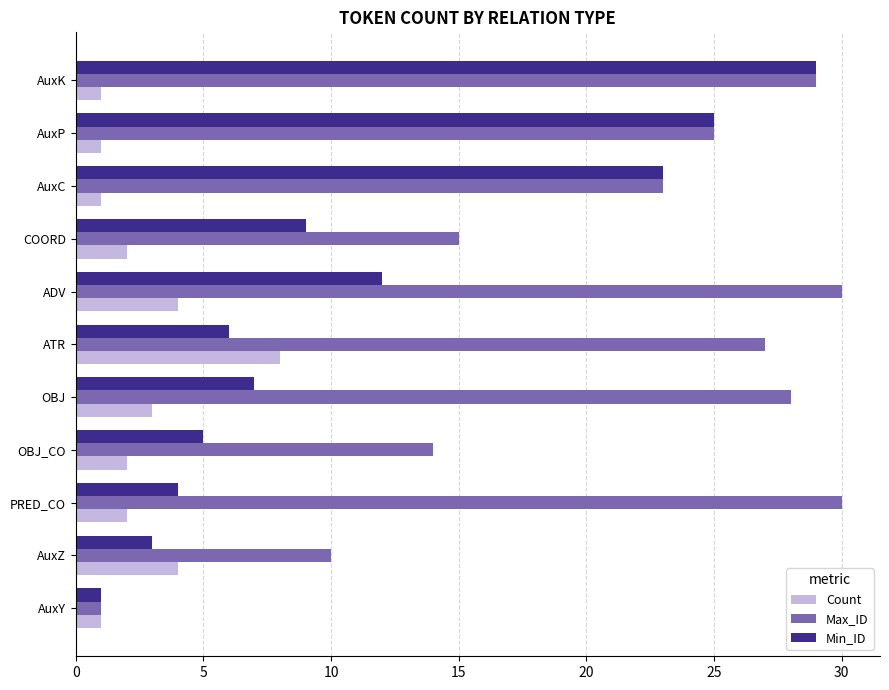

List the labels in order of Min_ID value, largest first.

AuxK, AuxP, AuxC, ADV, COORD, OBJ, ATR, OBJ_CO, PRED_CO, AuxZ, AuxY